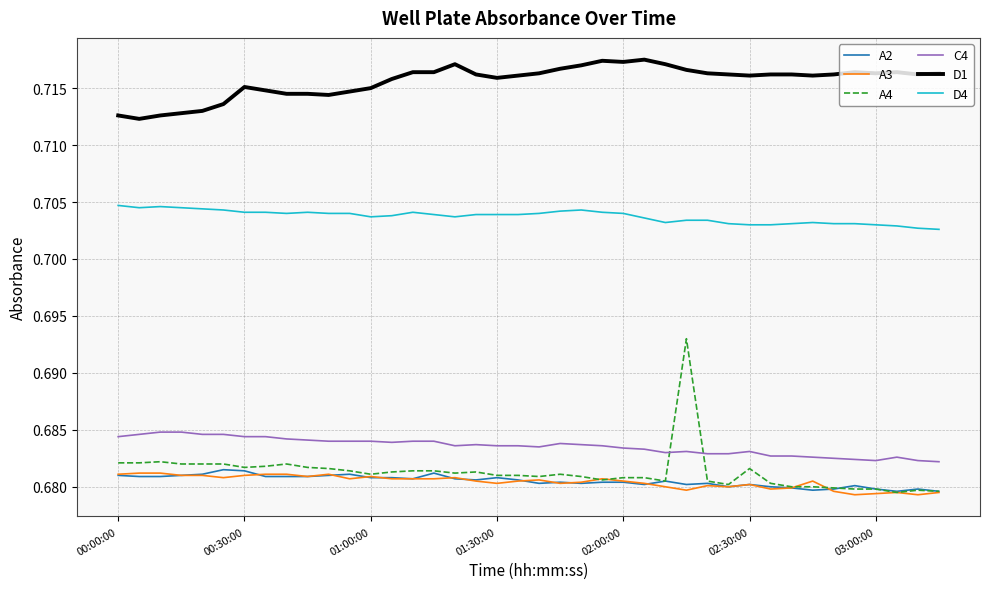

Which series has the largest range (max minus min)?

A4